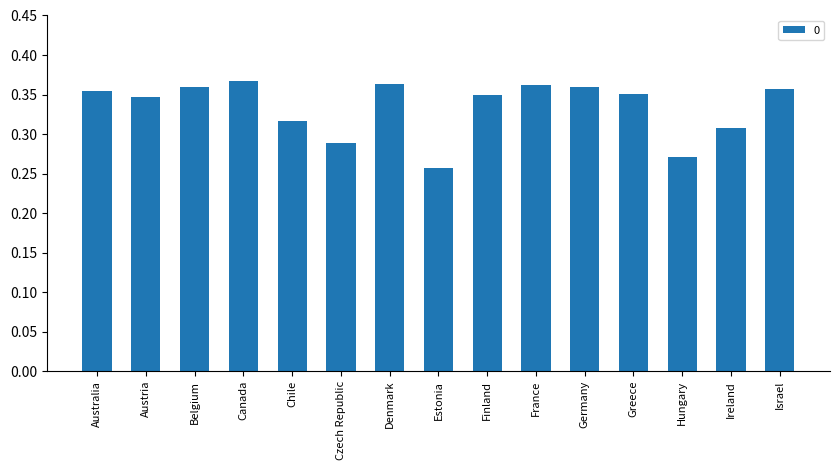

Count the number of categories in the chart.

15